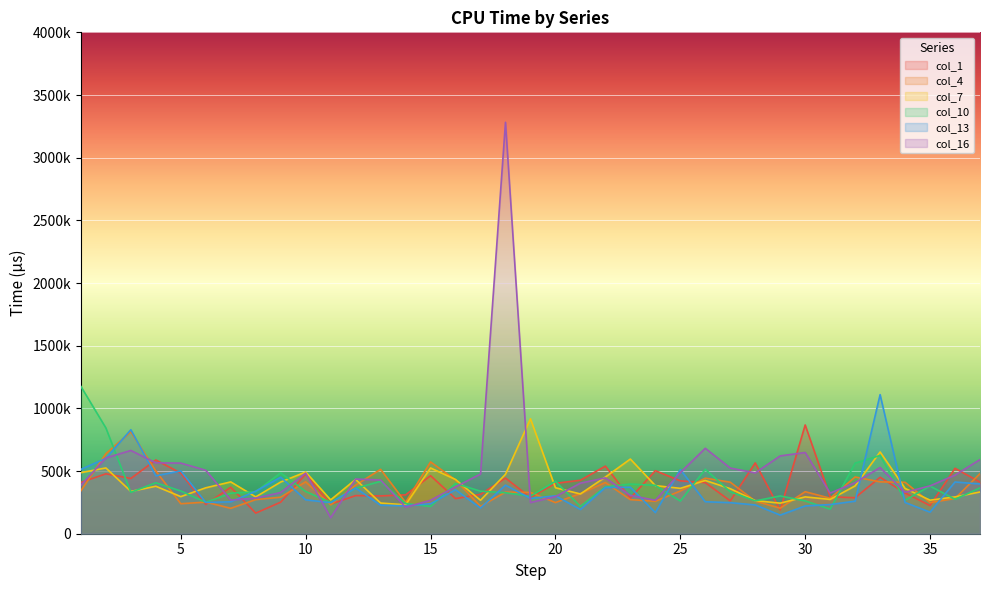

Is it true that col_16 equals 3282327 at 18?

True